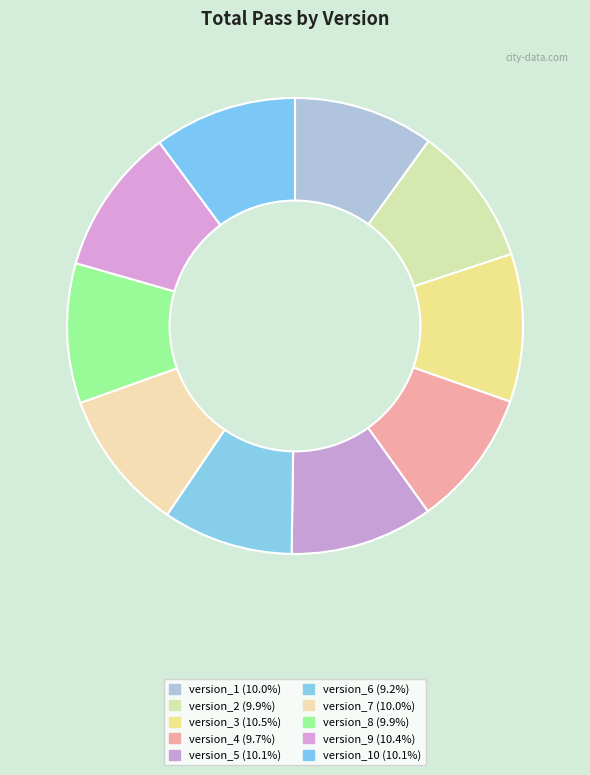

How many slices are in this pie chart?

10